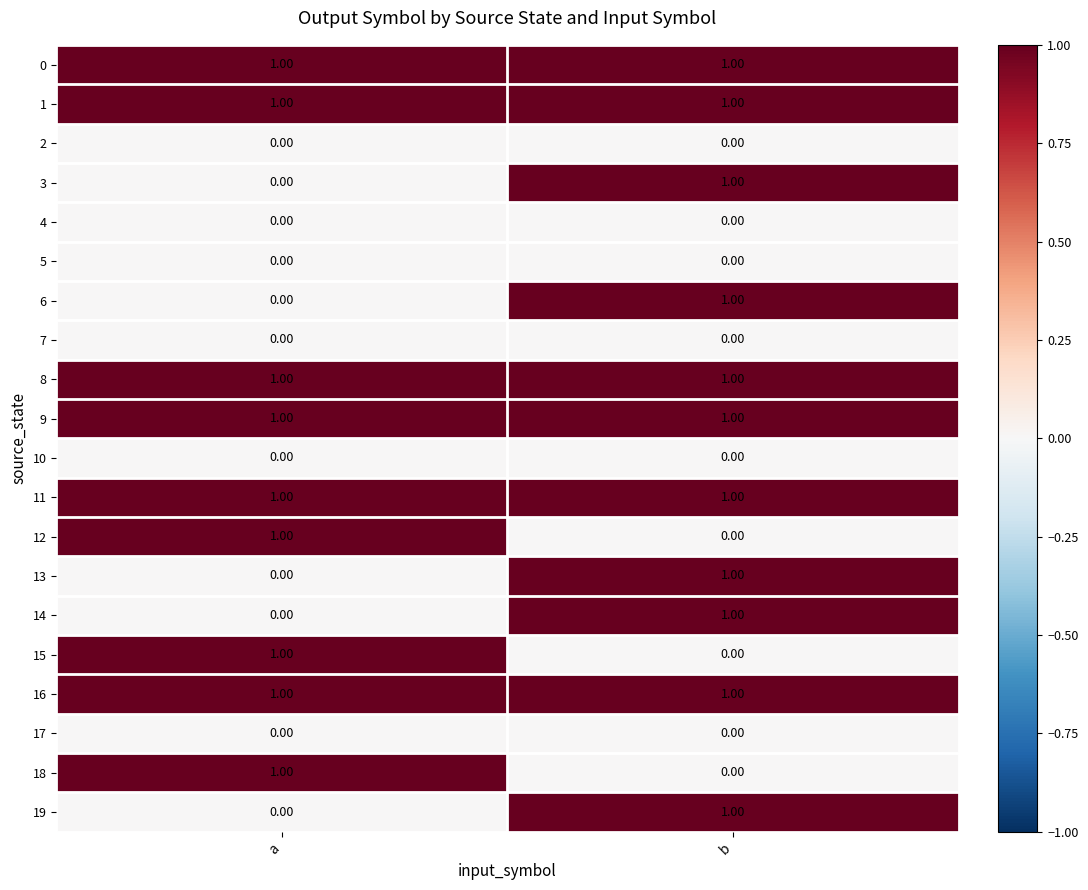

Which category has the lowest value in the 12 series?

b